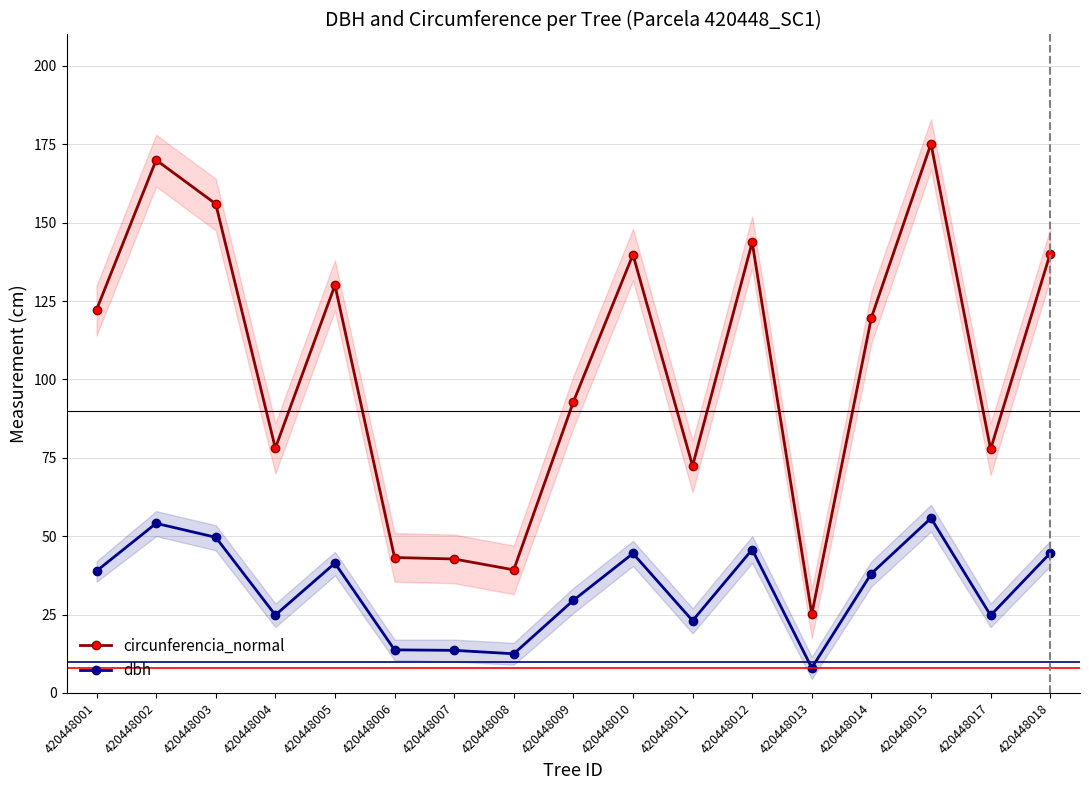

How many data points does each series have?

17